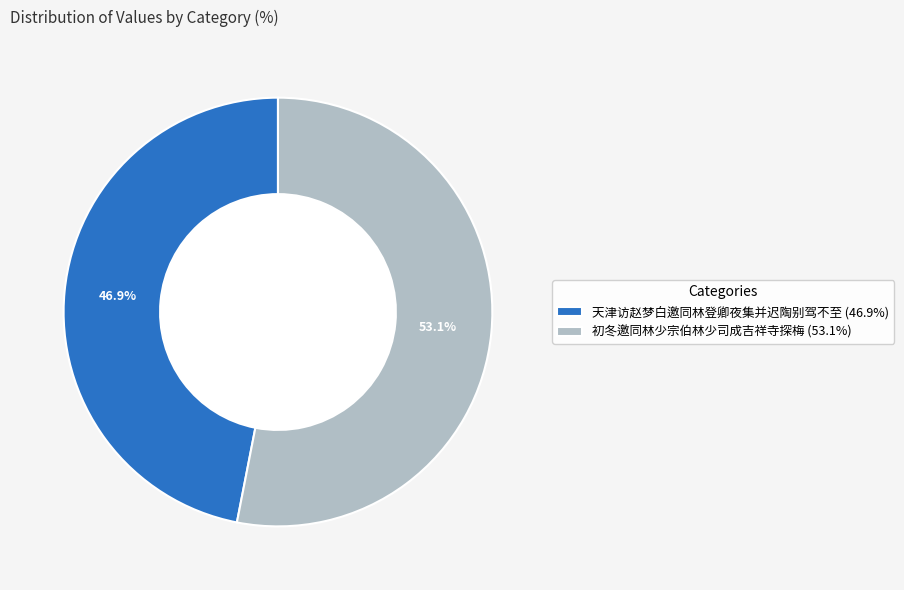

Which slice represents more than half of the pie?

初冬邀同林少宗伯林少司成吉祥寺探梅